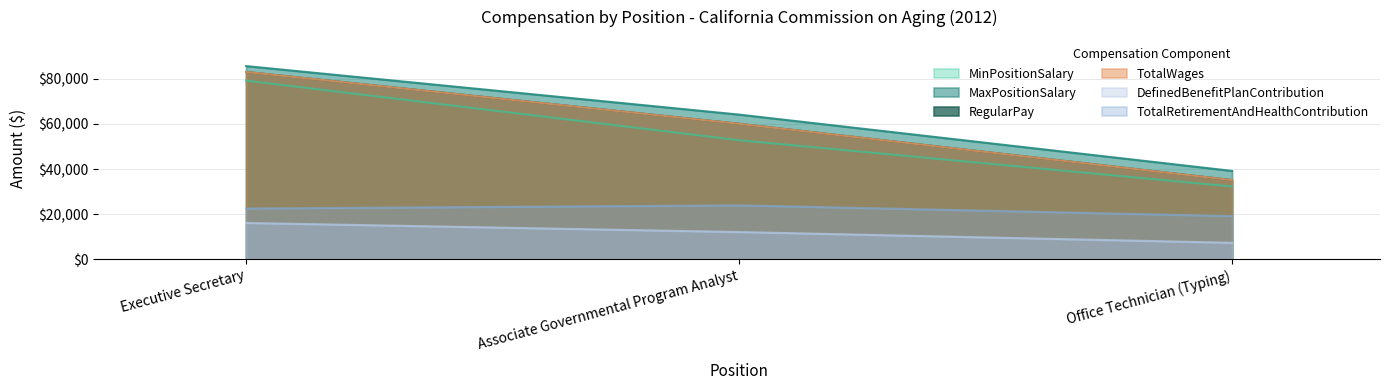

Rank the series by their maximum value, from lowest to highest.

DefinedBenefitPlanContribution, TotalRetirementAndHealthContribution, MinPositionSalary, RegularPay, TotalWages, MaxPositionSalary